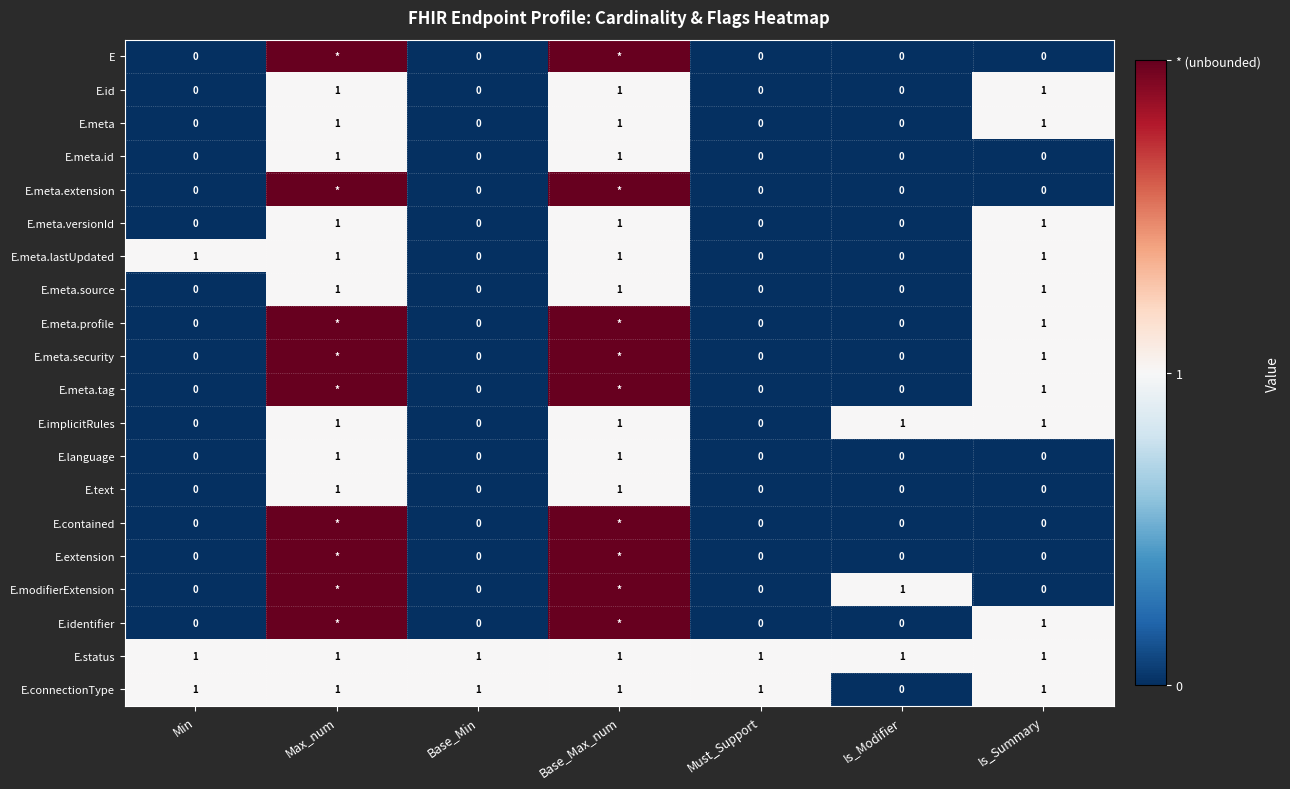

What is the spread (max minus min) of values at Base_Min?

1